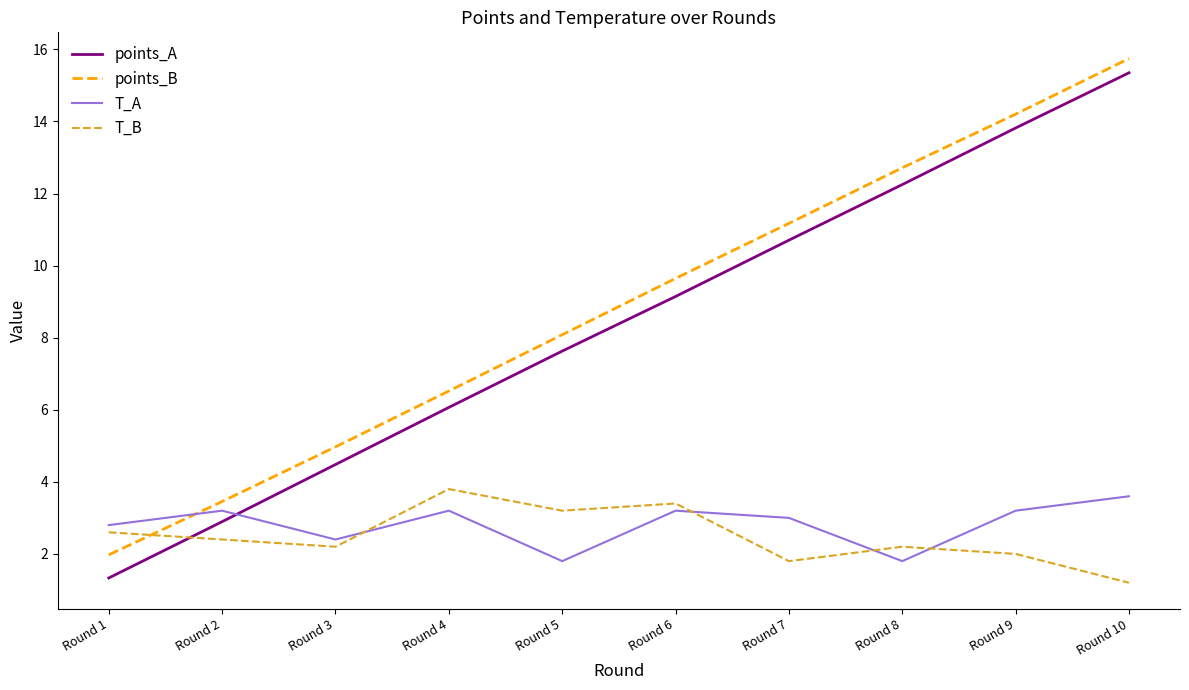

Which series ends up on top after the final intersection of T_A and T_B?

T_A